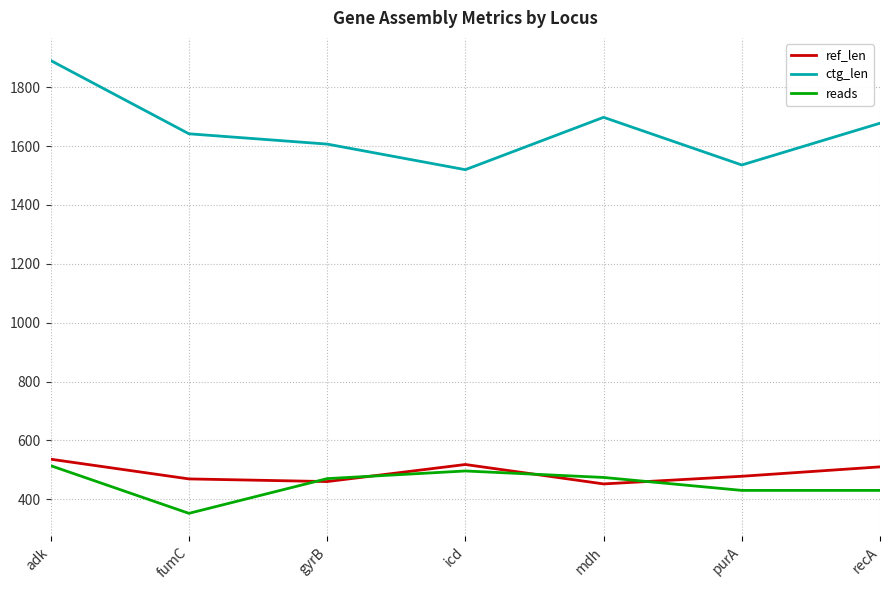

What is the difference between the highest and lowest values at recA?

1248